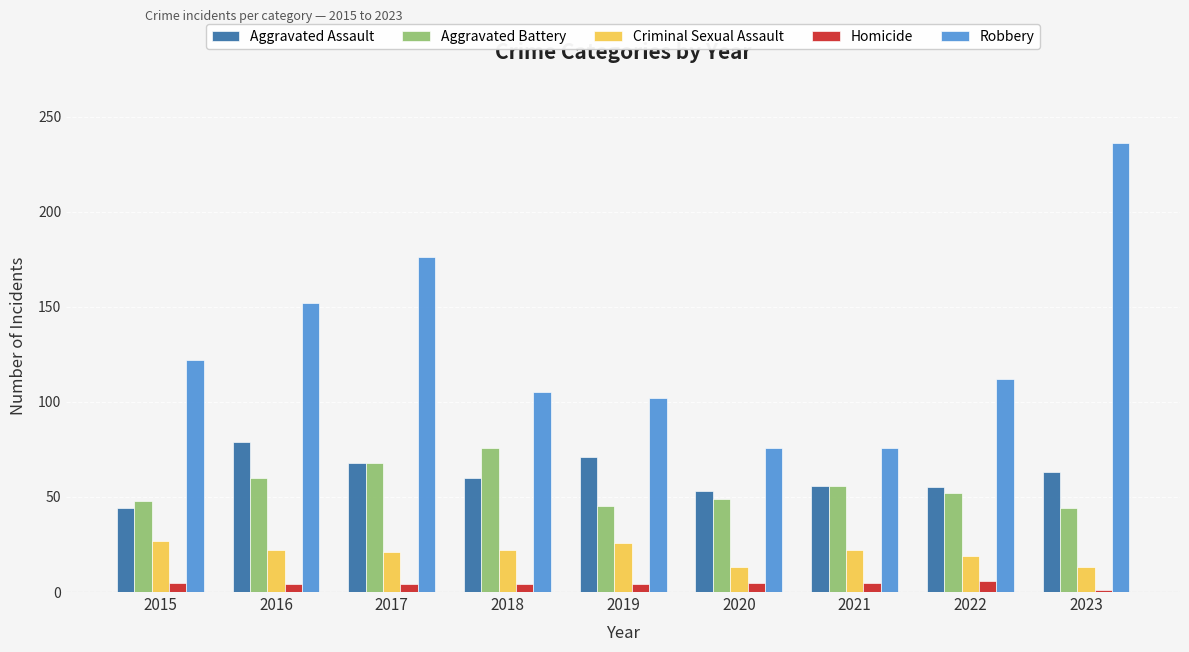

The Aggravated Assault series shows 68 at 2017. True or false?

True